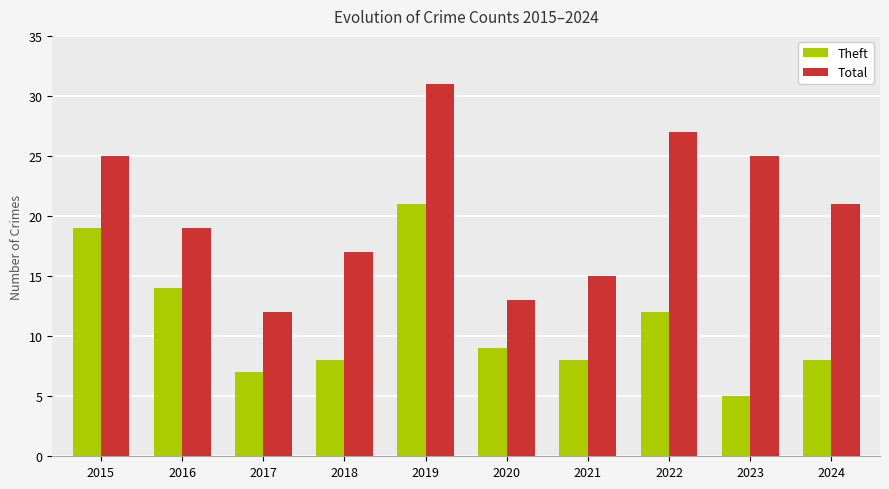

The Theft series shows 9 at 2023. True or false?

False